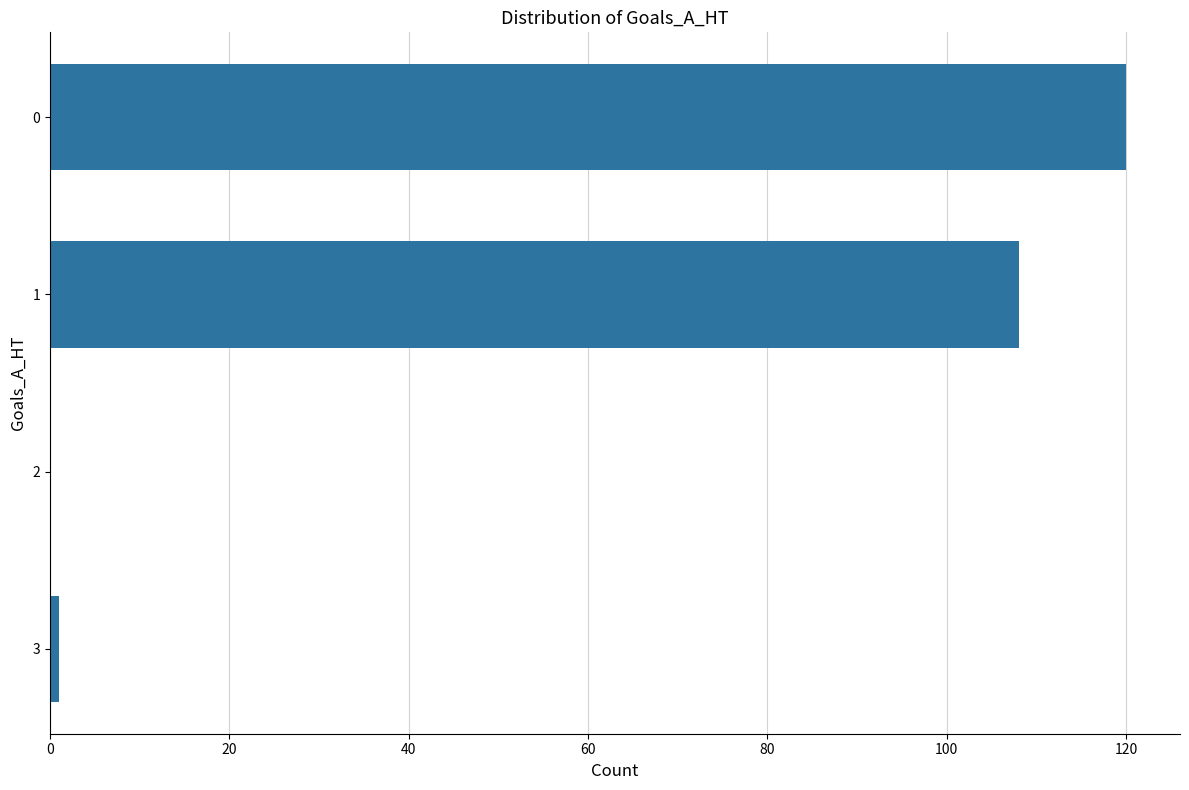

What is the sum of all values?

229